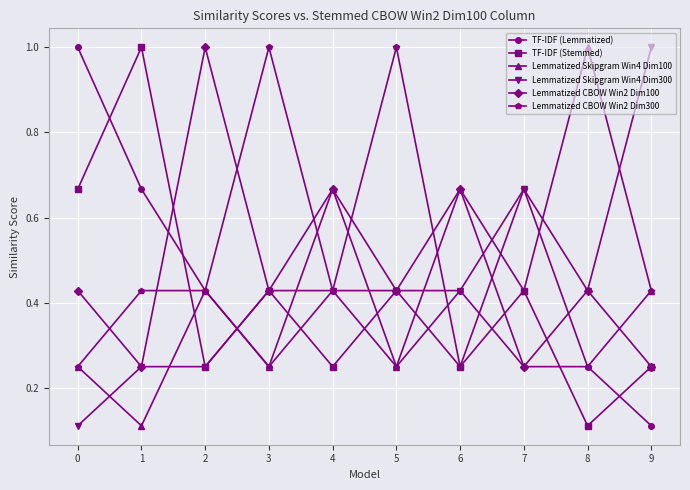

At how many categories does at least one series exceed 0?

10